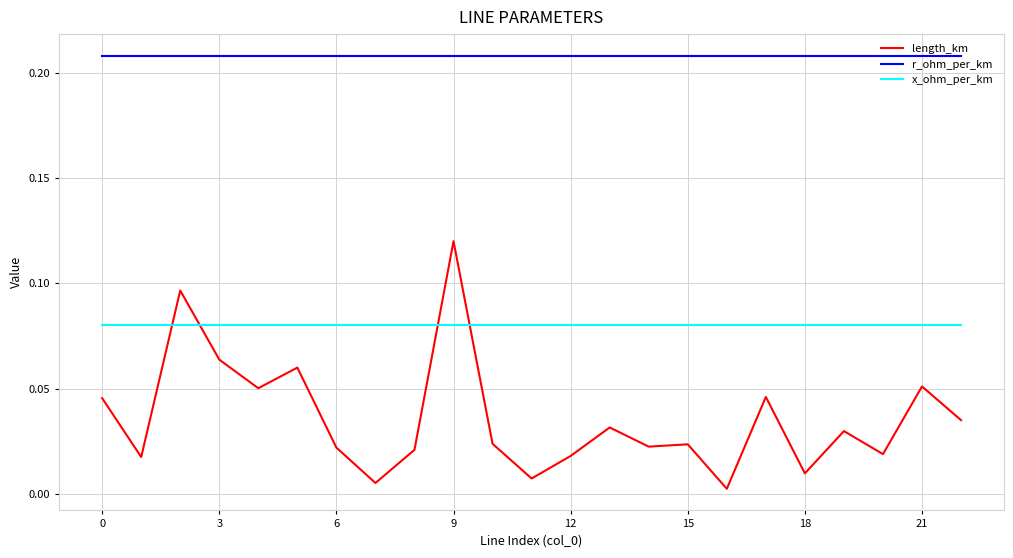

What is the sum of all length_km values?

0.8